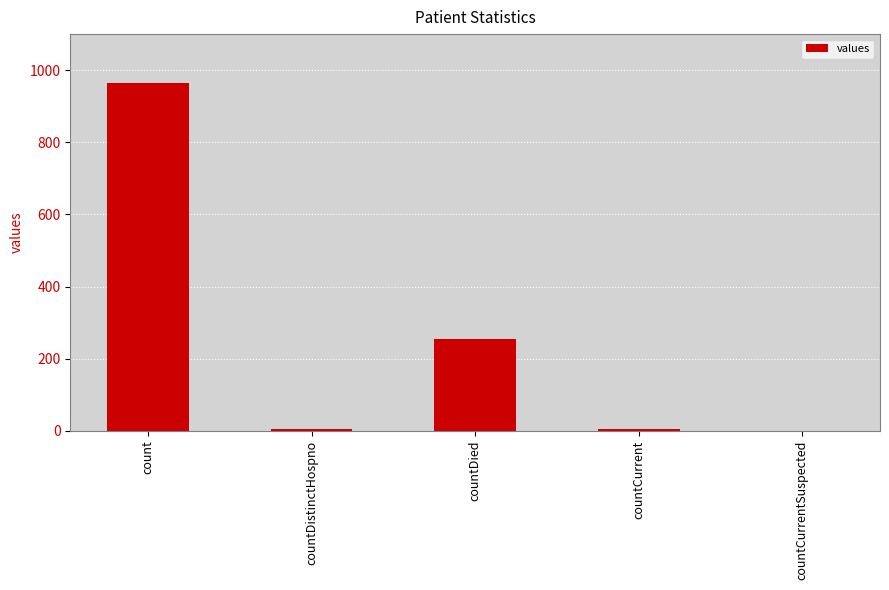

Count the number of categories in the chart.

5